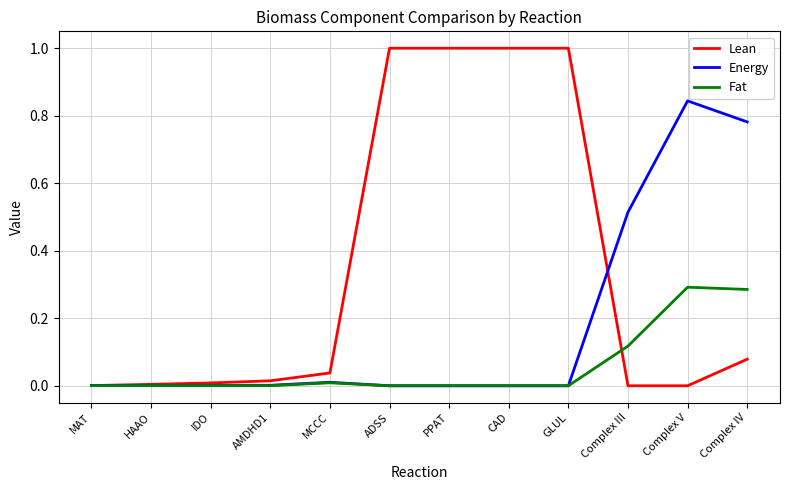

List the series in order of their peak value, lowest first.

Fat, Energy, Lean